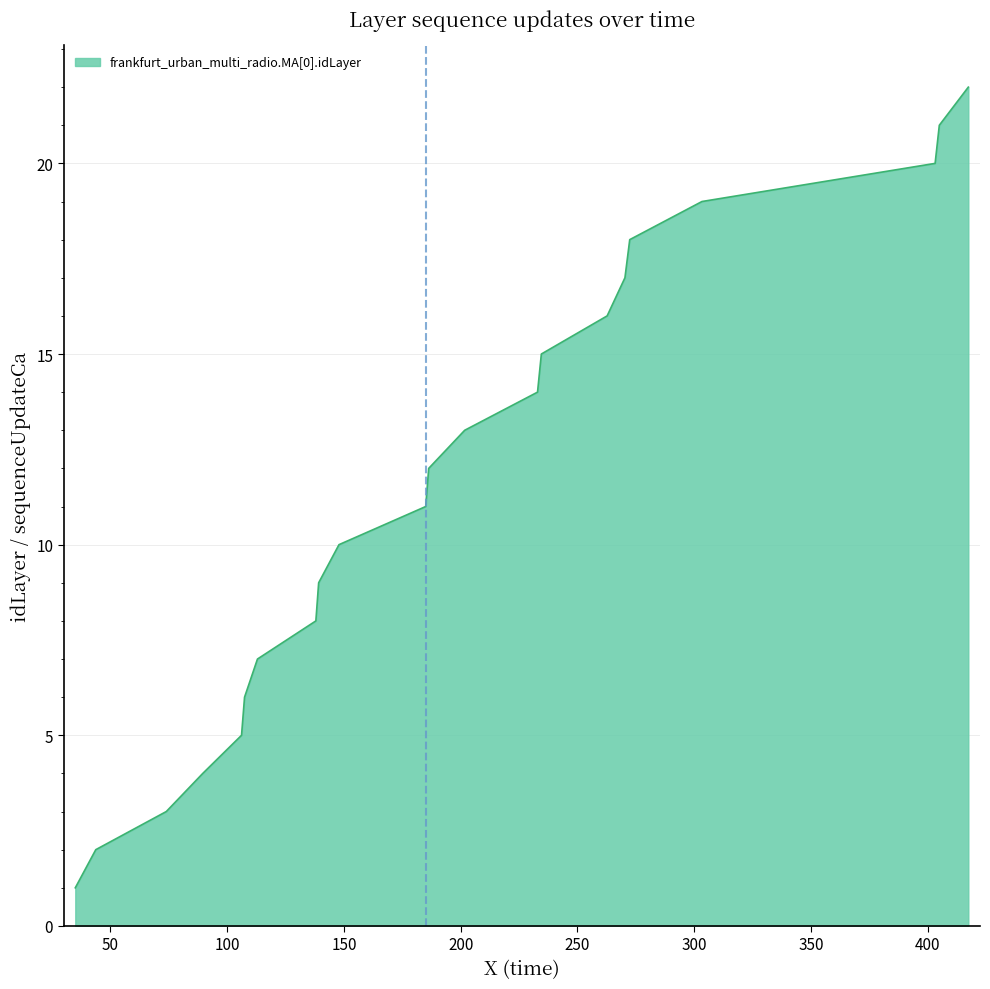

What is the greatest value displayed?

22